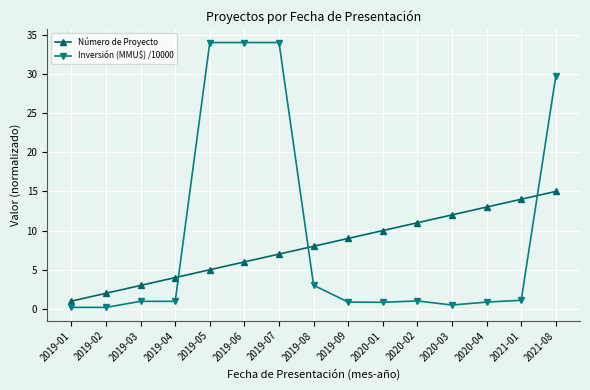

True or false: Número de Proyecto and Inversión (MMU$) /10000 intersect in this chart.

True